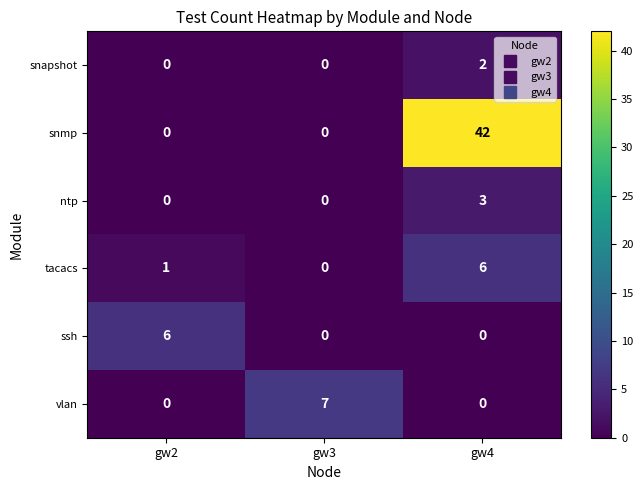

What is the difference between the ntp values at gw4 and gw3?

3